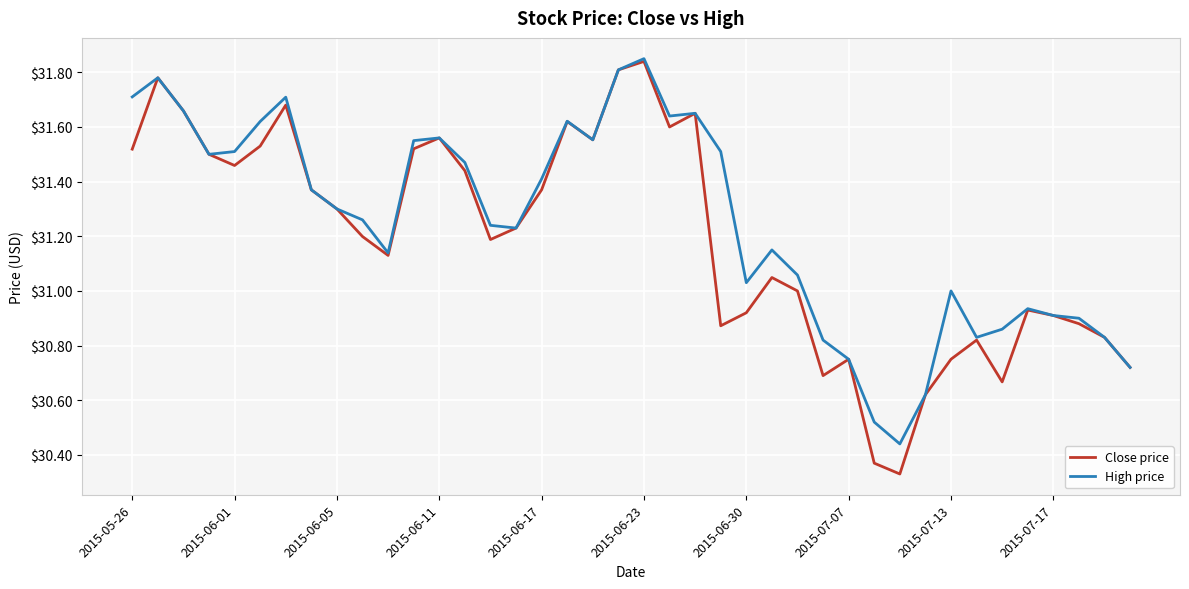

Which series has the largest range (max minus min)?

Close price